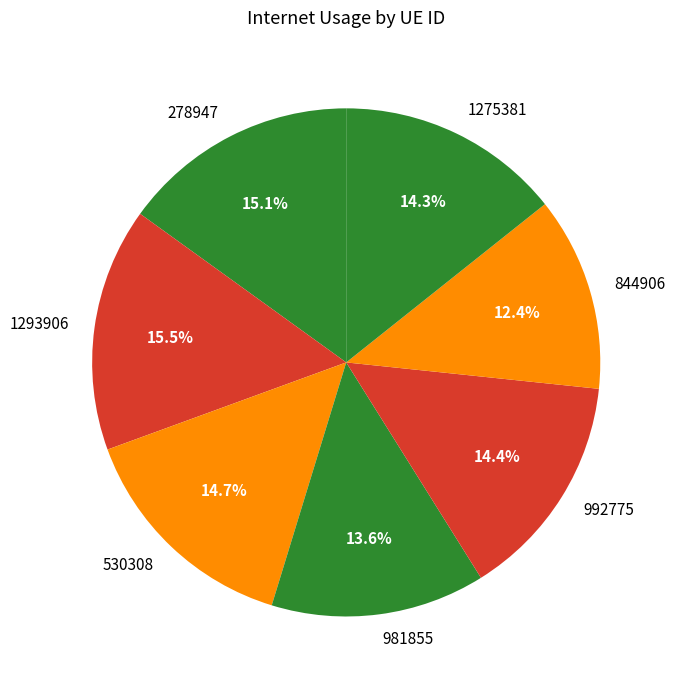

Is the sum of 844906 and 1293906 greater than half?

No